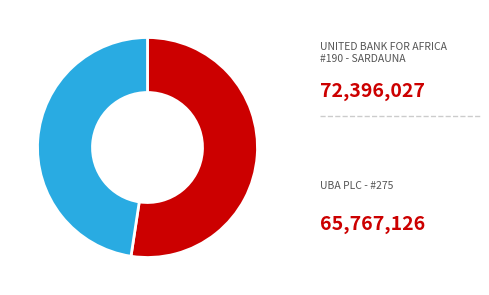

Does any single category account for the majority?

Yes